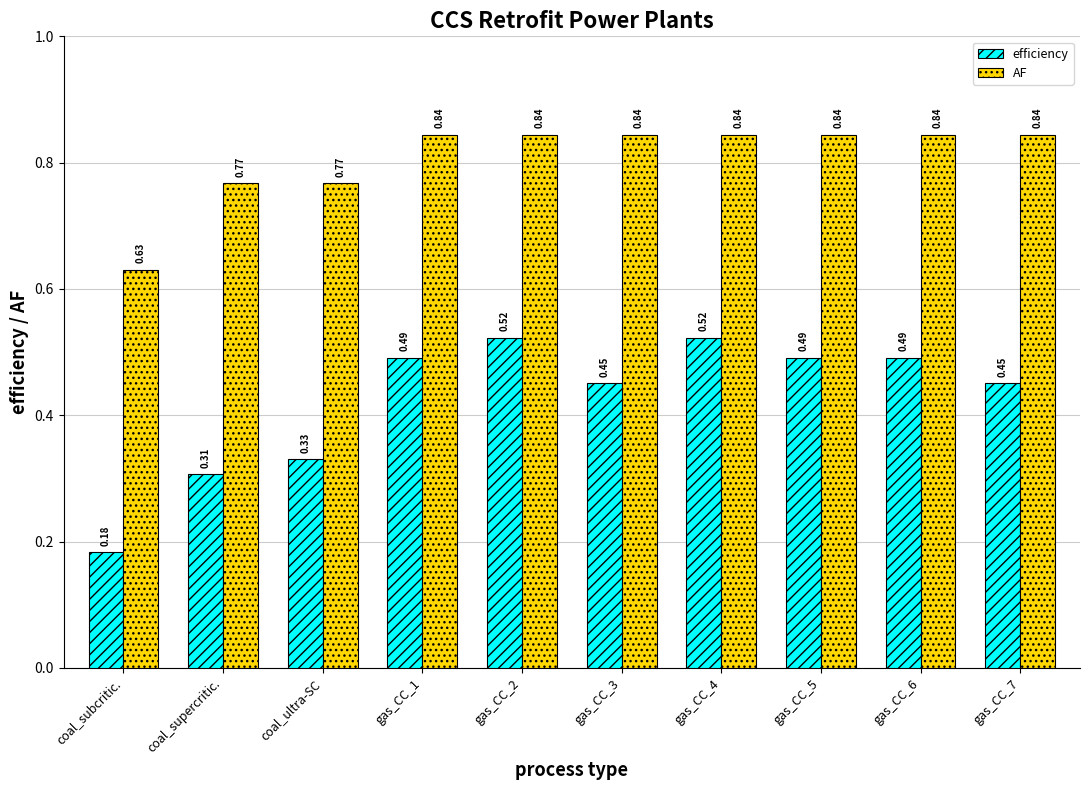

Which series has the widest spread of values?

efficiency